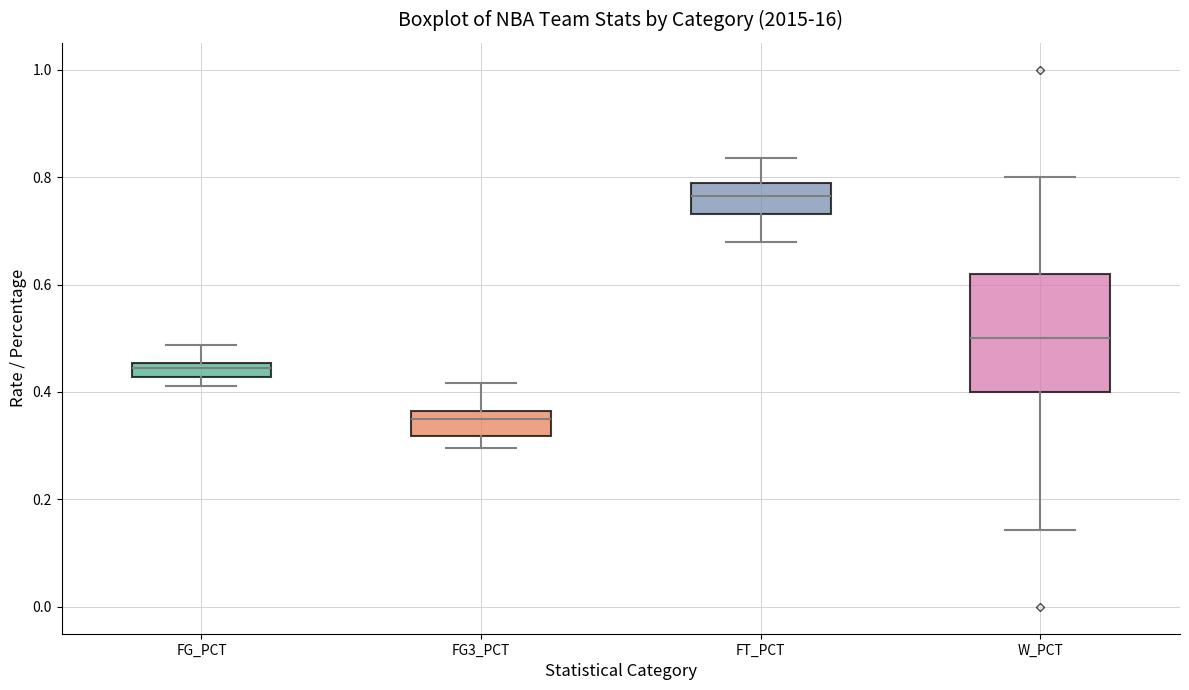

Which box has the lowest median line?

FG3_PCT